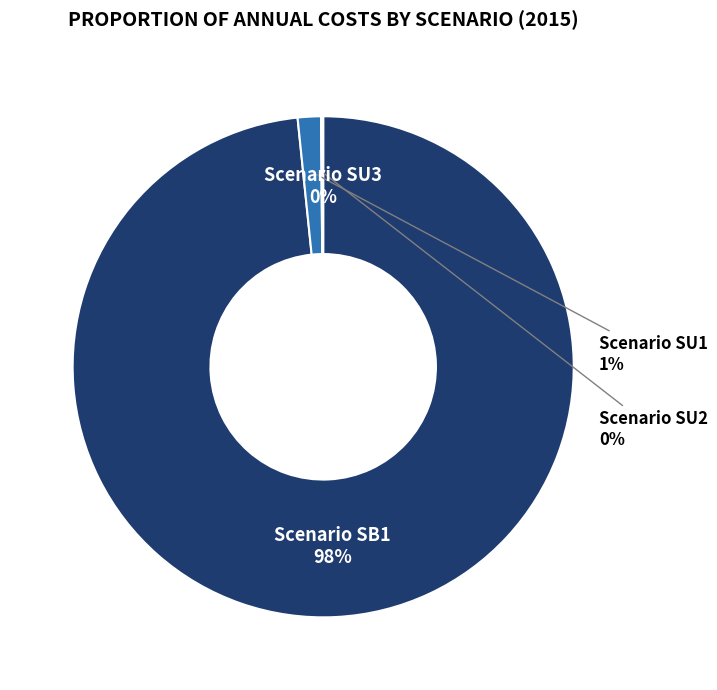

Is there any slice that represents more than half of the pie?

Yes